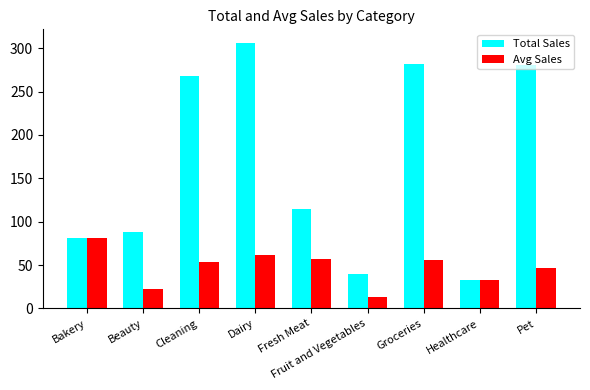

Which series has the widest spread of values?

Total Sales